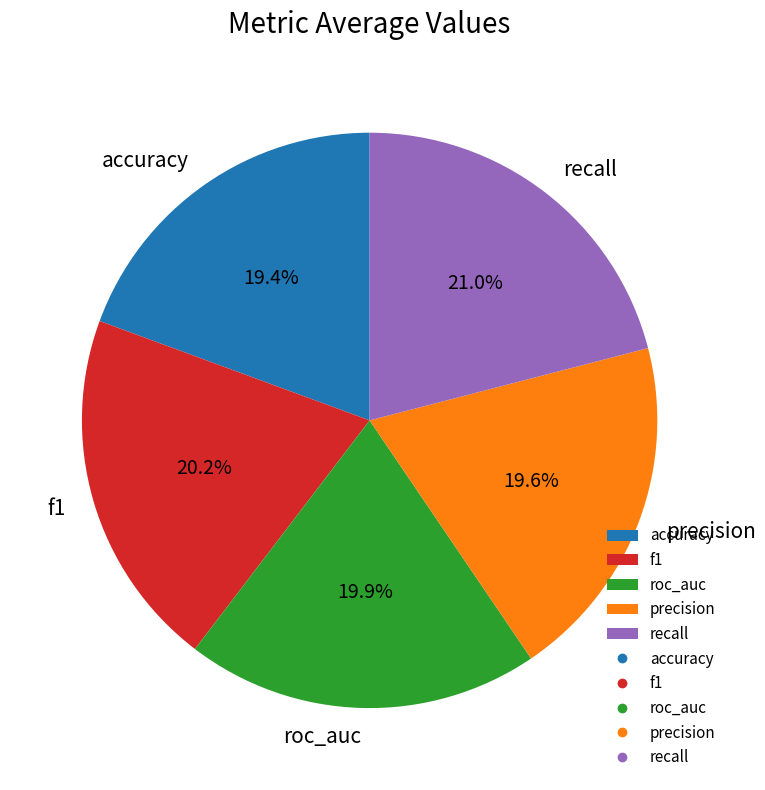

What is the largest slice in the pie chart?

recall